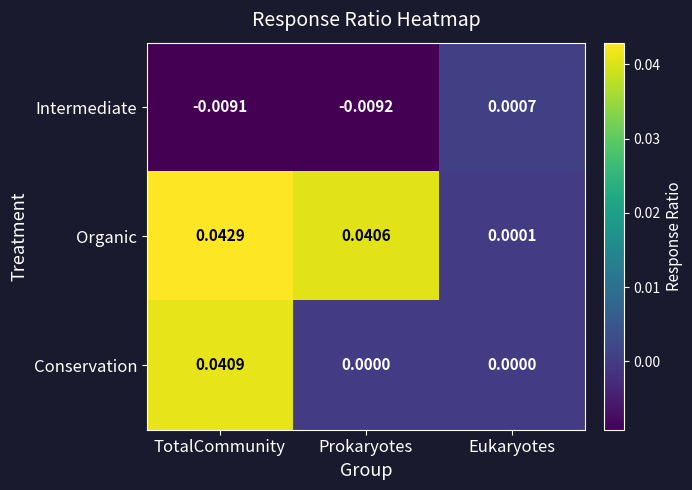

Which series has the largest total across all categories?

Organic